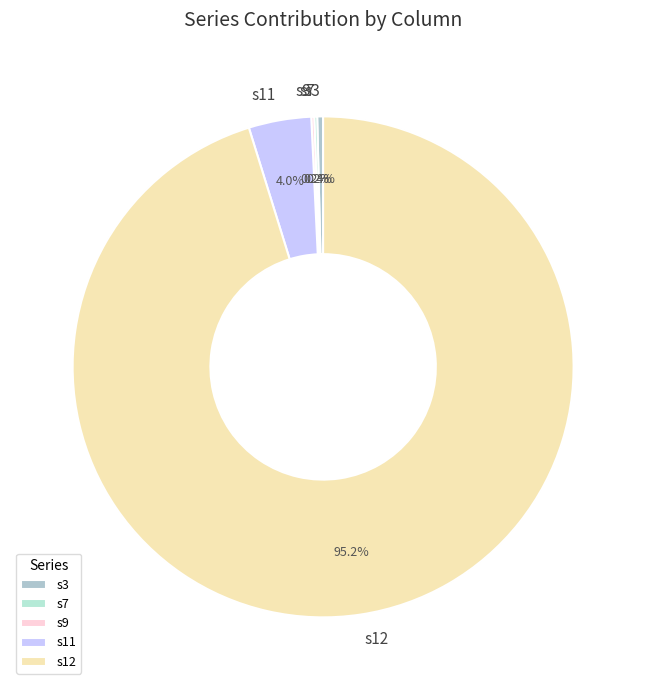

To the nearest percent, what is the difference between the largest and smallest slice percentages?

95%